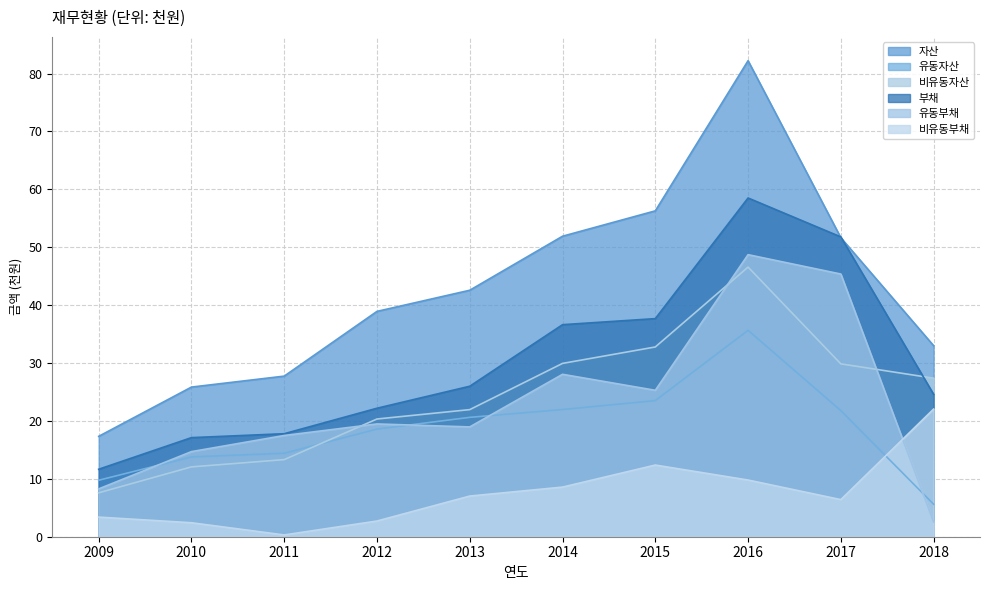

How many lines are shown in the chart?

6